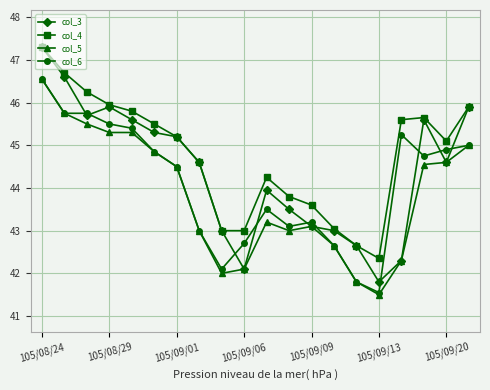

What is the sum of all col_3 values?

887.7